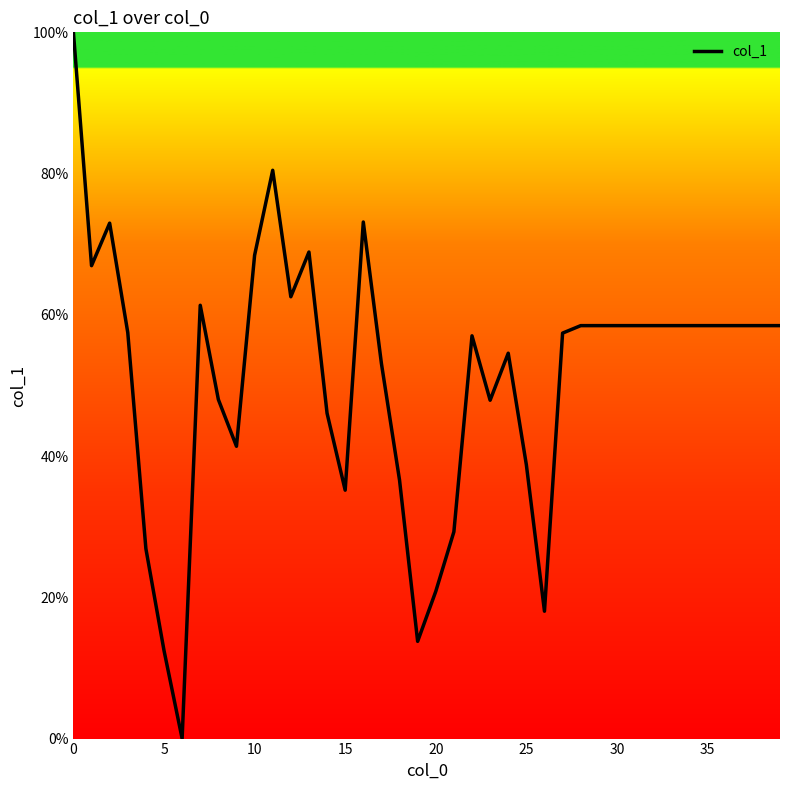

What is the maximum value shown in the chart?

100.0